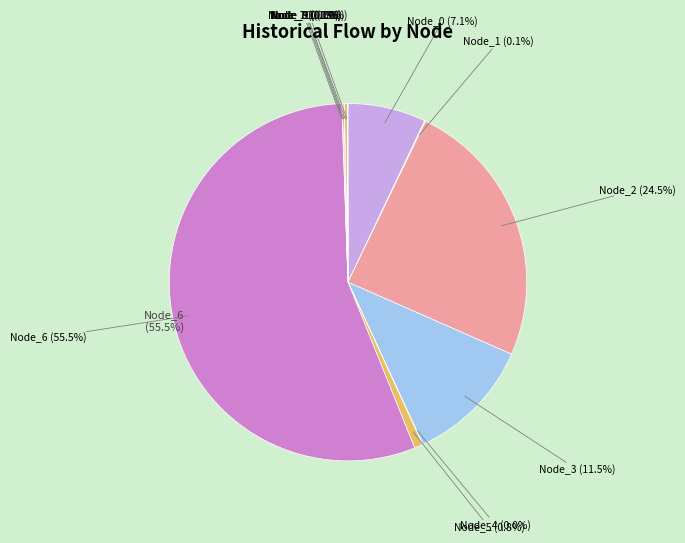

Which slice is the smallest?

Node_11